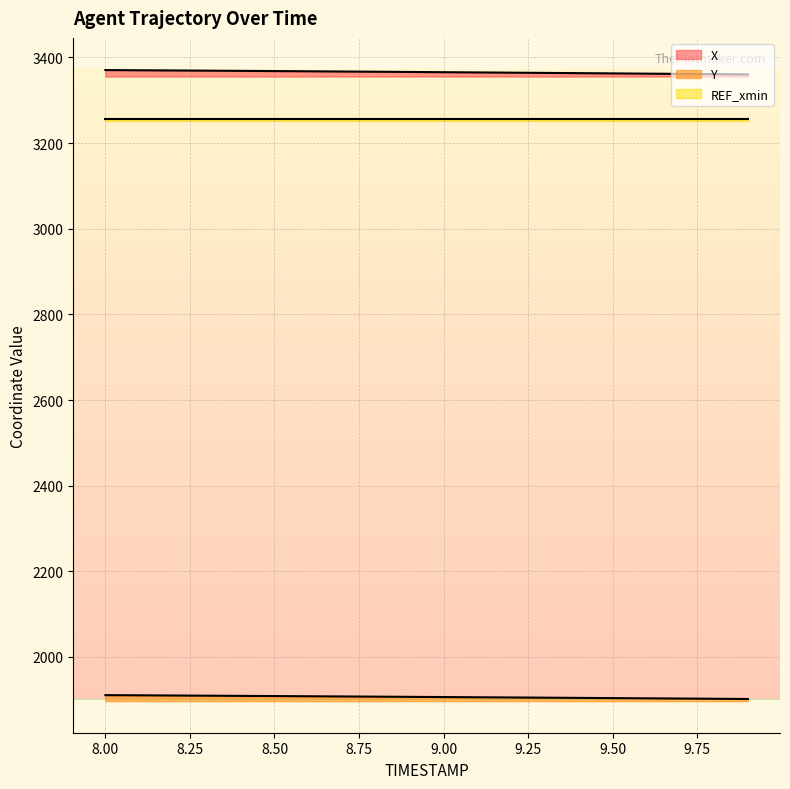

What is the highest value of the X series?

3370.6